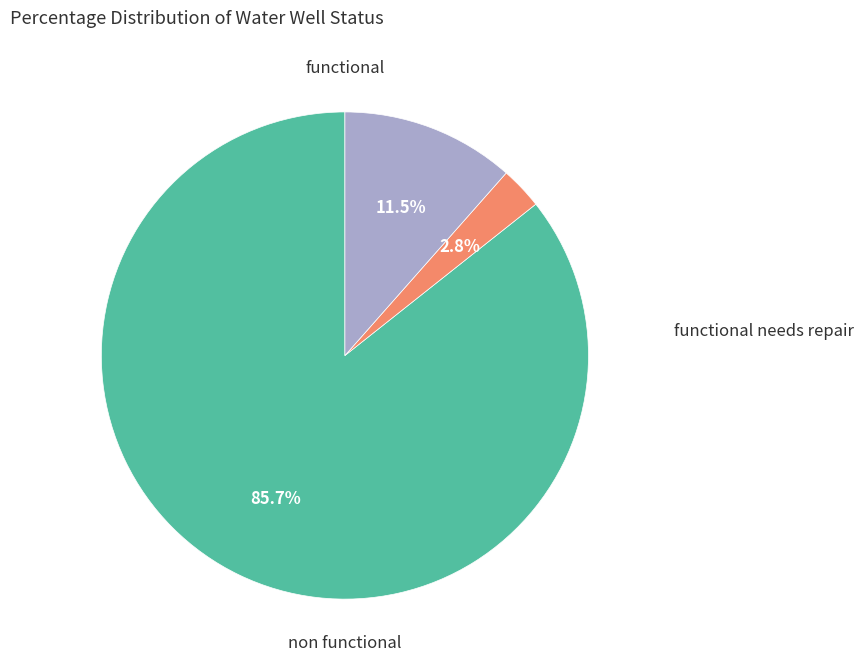

How many segments does this pie chart have?

3